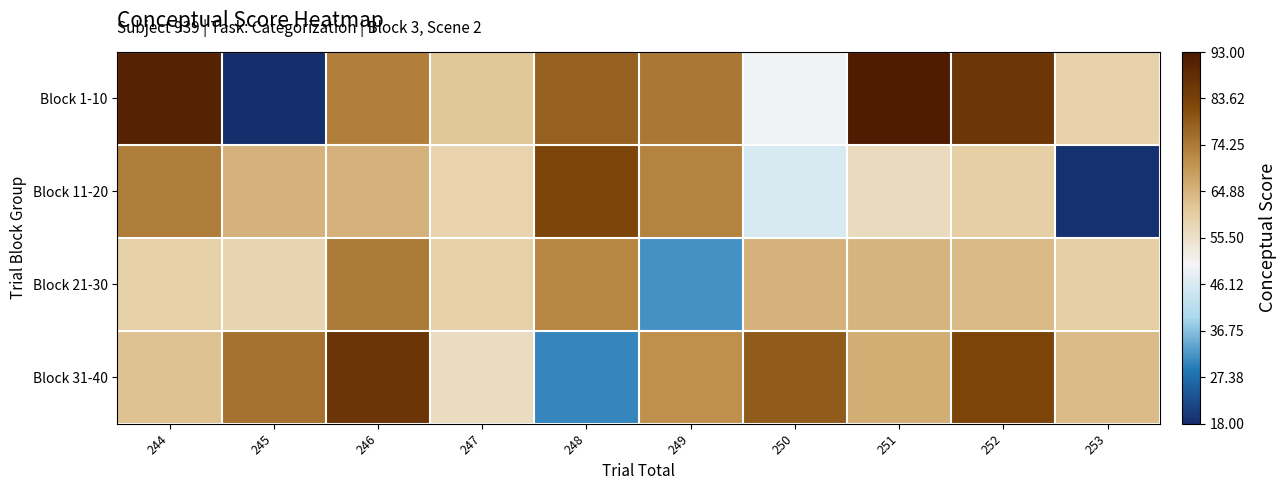

Rank the series by their maximum value, from lowest to highest.

Block 21-30, Block 11-20, Block 31-40, Block 1-10